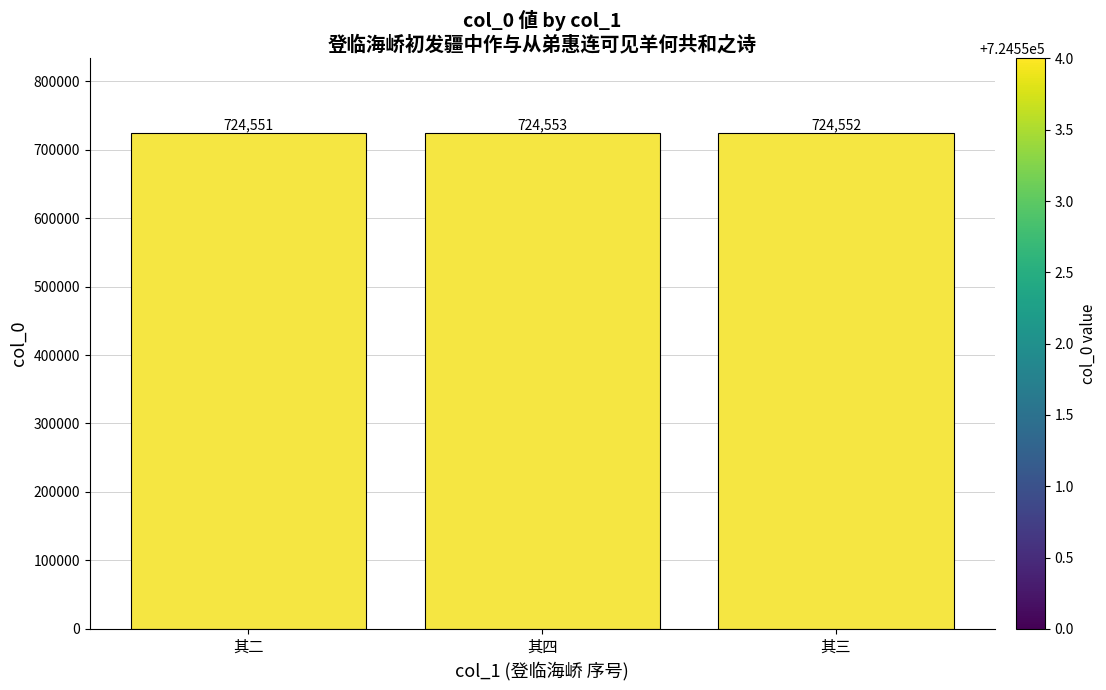

What is the label of the 3rd bar from the left?

其三